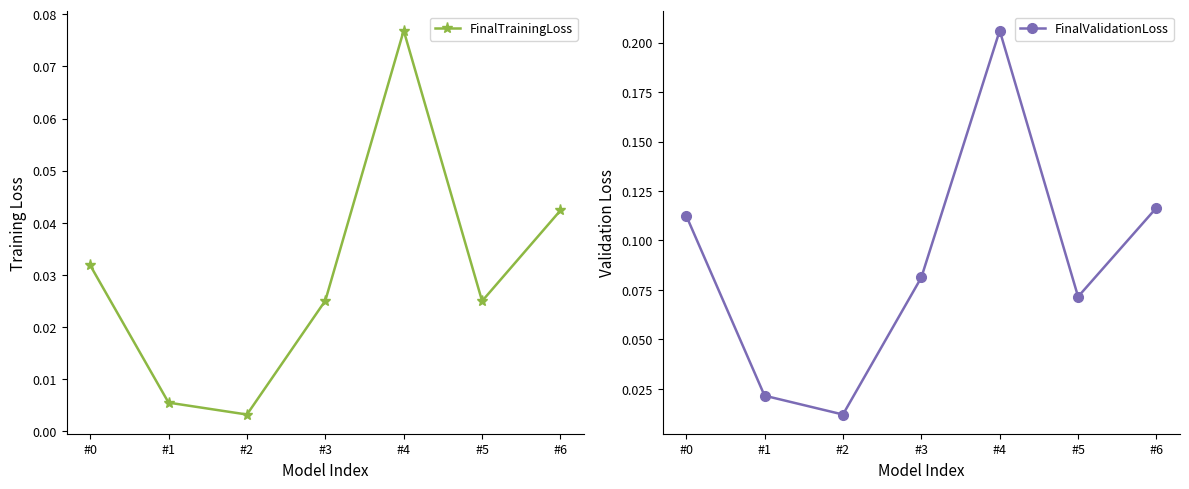

How many series are shown in this chart?

2